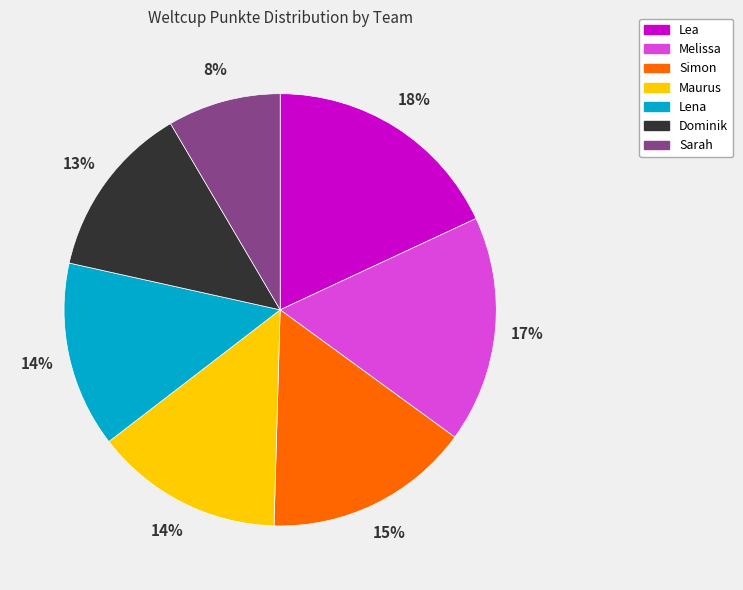

Does Melissa represent more than half of the total?

No